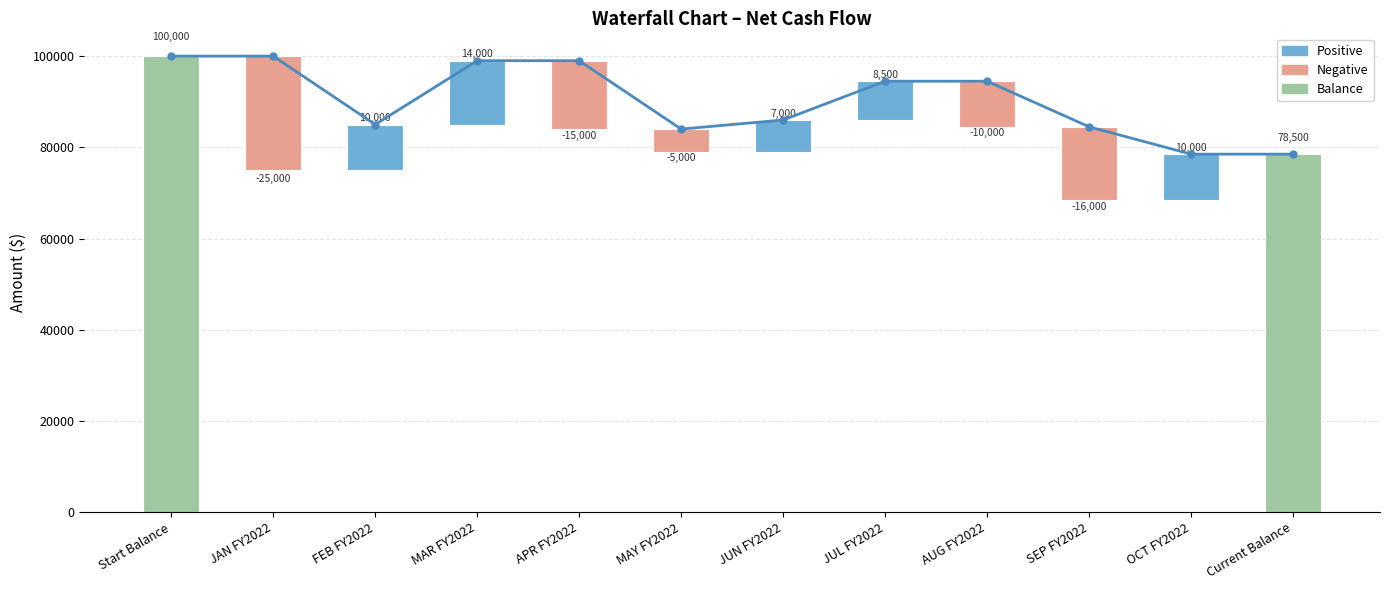

Rank the categories by value from highest to lowest.

Start Balance, JAN FY2022, MAR FY2022, APR FY2022, JUL FY2022, AUG FY2022, JUN FY2022, FEB FY2022, SEP FY2022, MAY FY2022, OCT FY2022, Current Balance